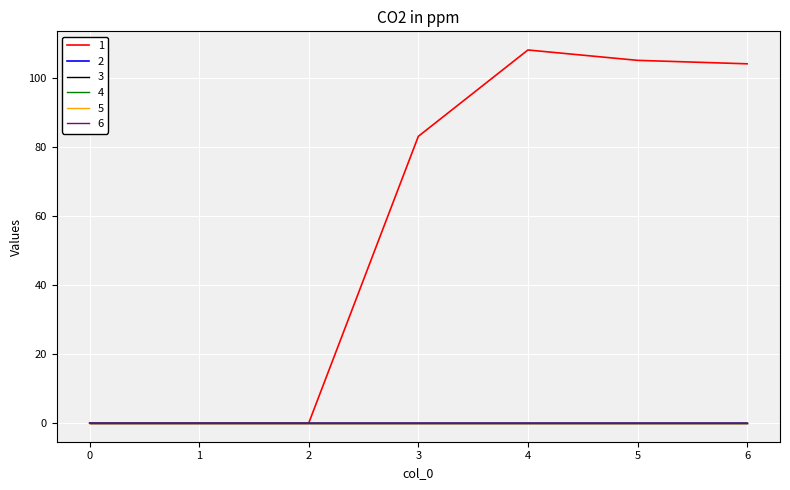

Is this an area chart (filled region under the line)?

No